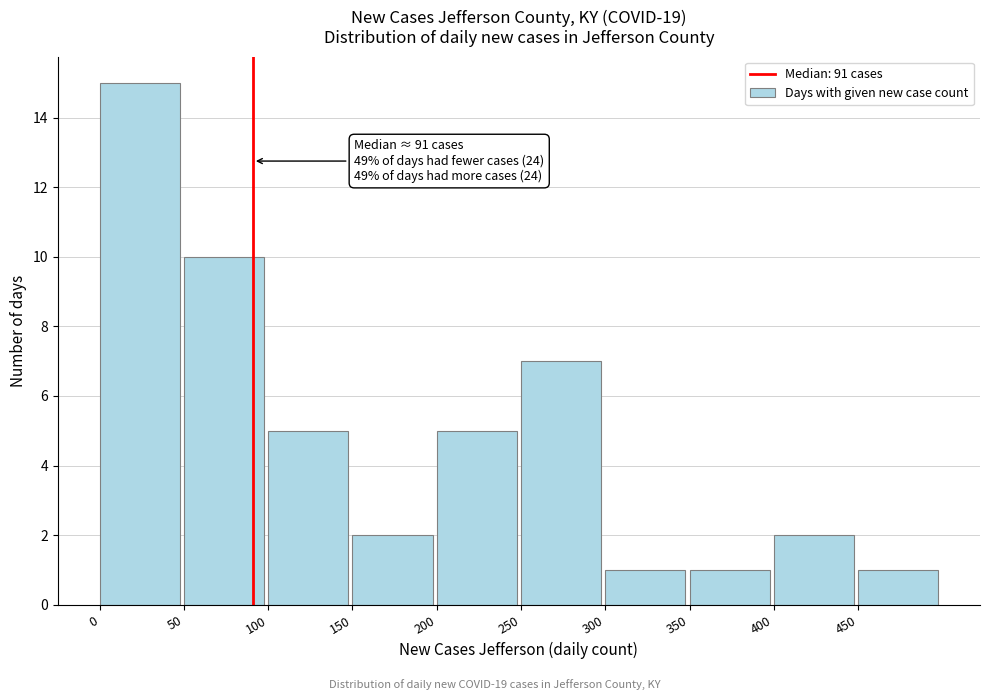

Over which range of the x-axis is the bar tallest?

0 to 50